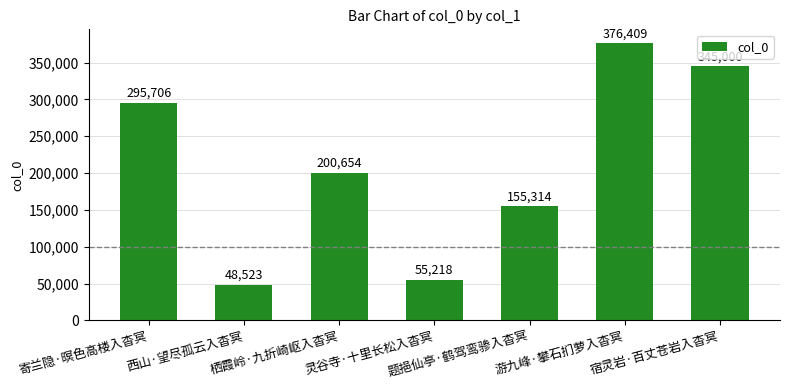

True or false: the data shows 200654 at 栖霞岭·九折崎岖入杳冥.

True